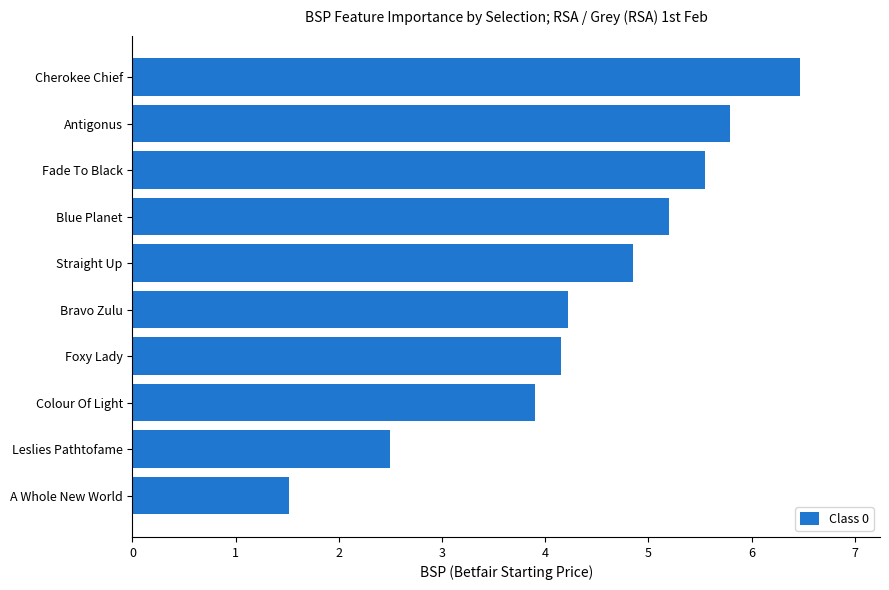

Reading bottom to top, what are all the values shown in this chart?

1.5	2.5	3.9	4.2	4.2	4.8	5.2	5.6	5.8	6.5